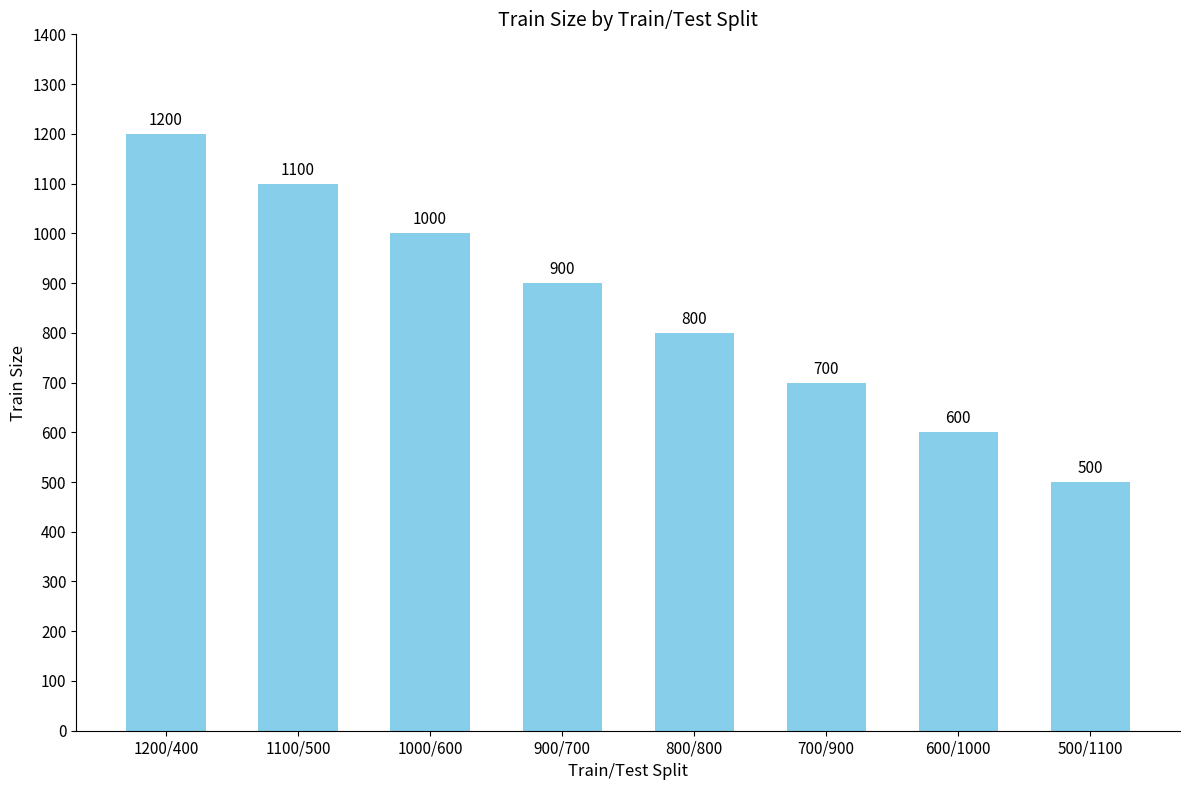

Reading left to right, extract all data points from this chart.

1200	1100	1000	900	800	700	600	500